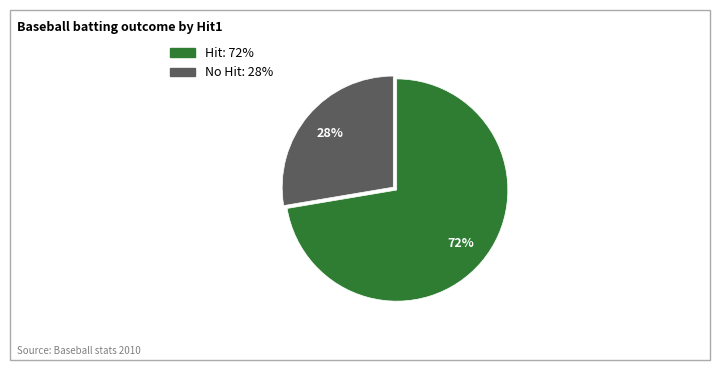

Is there any slice that represents more than half of the pie?

Yes